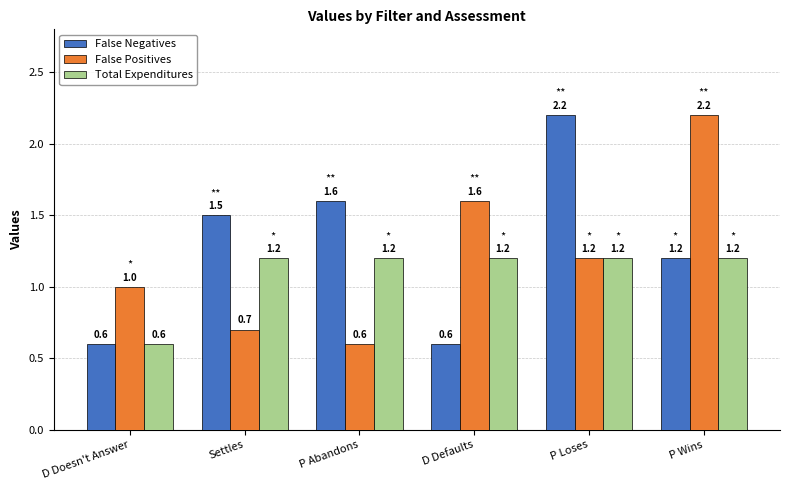

Reading left to right, what are all the values shown in this chart?

False Negatives: D Doesn't Answer=0.6	Settles=1.5	P Abandons=1.6	D Defaults=0.6	P Loses=2.2	P Wins=1.2
False Positives: D Doesn't Answer=1.0	Settles=0.7	P Abandons=0.6	D Defaults=1.6	P Loses=1.2	P Wins=2.2
Total Expenditures: D Doesn't Answer=0.6	Settles=1.2	P Abandons=1.2	D Defaults=1.2	P Loses=1.2	P Wins=1.2